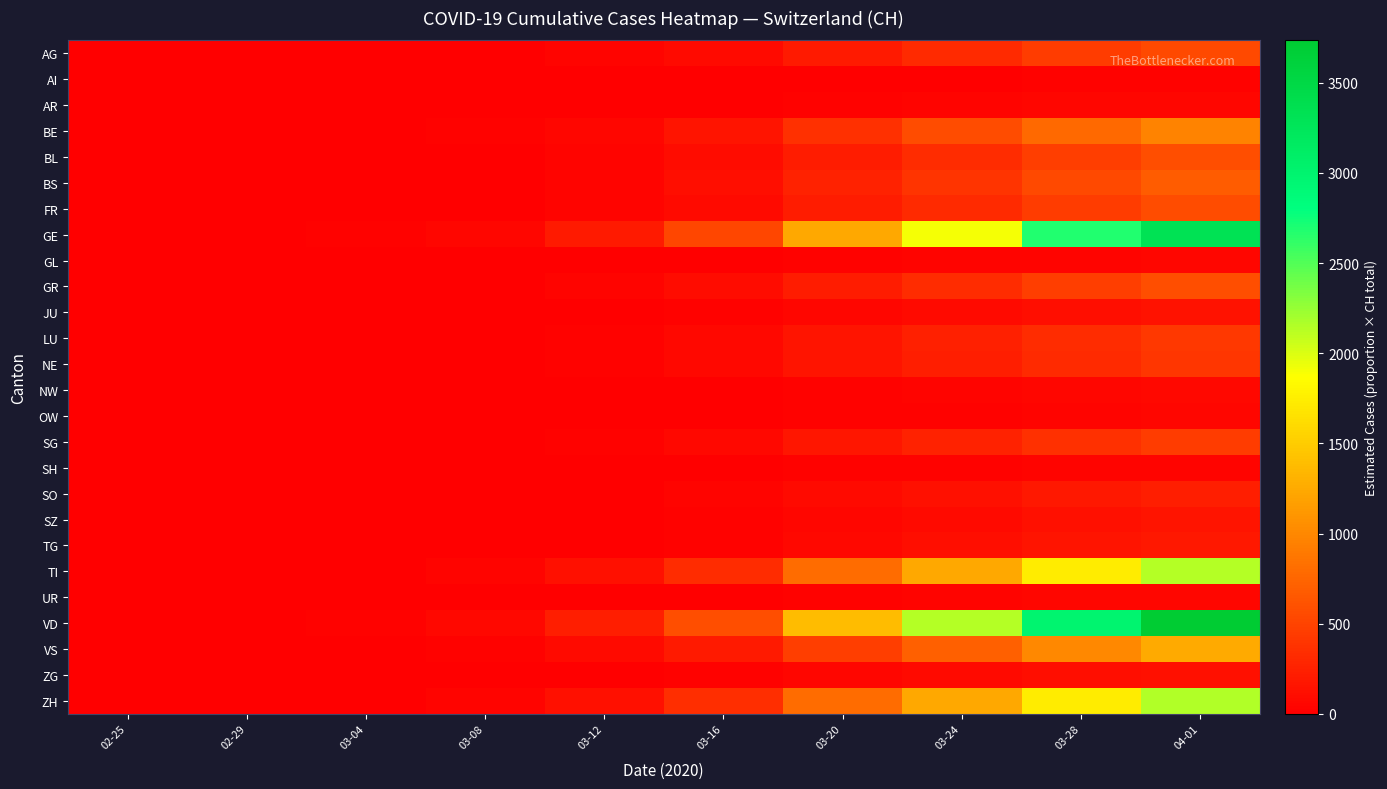

At which category is the sum across all series the highest?

04-01